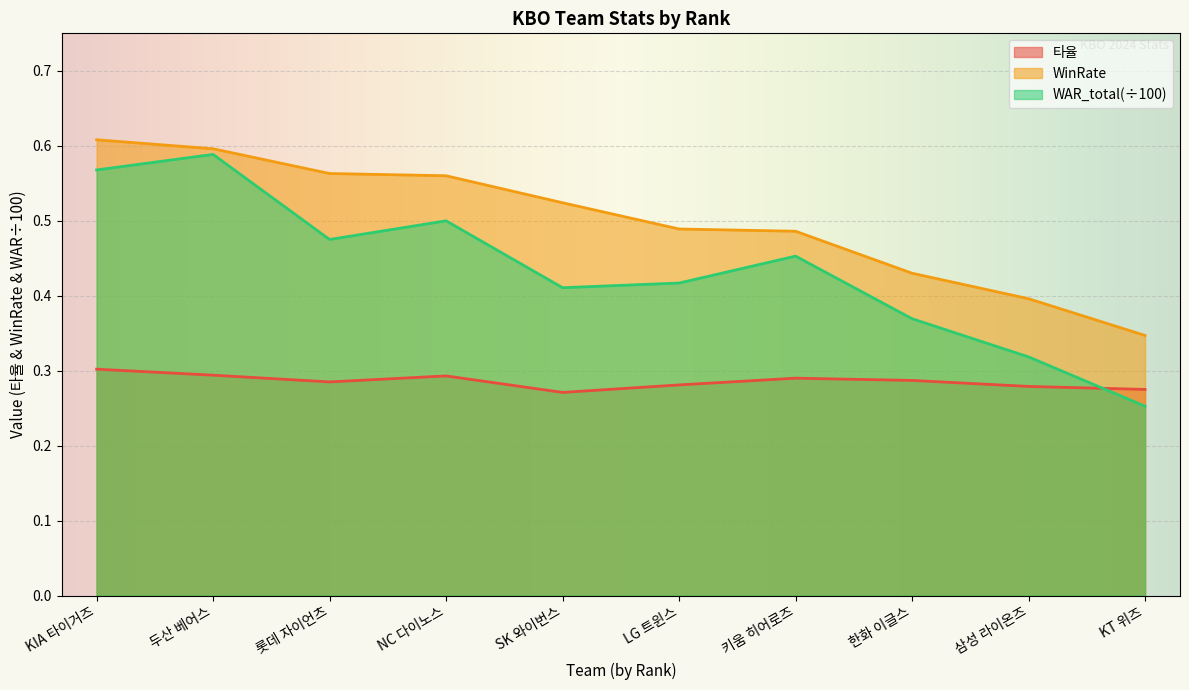

How many lines are shown in the chart?

3